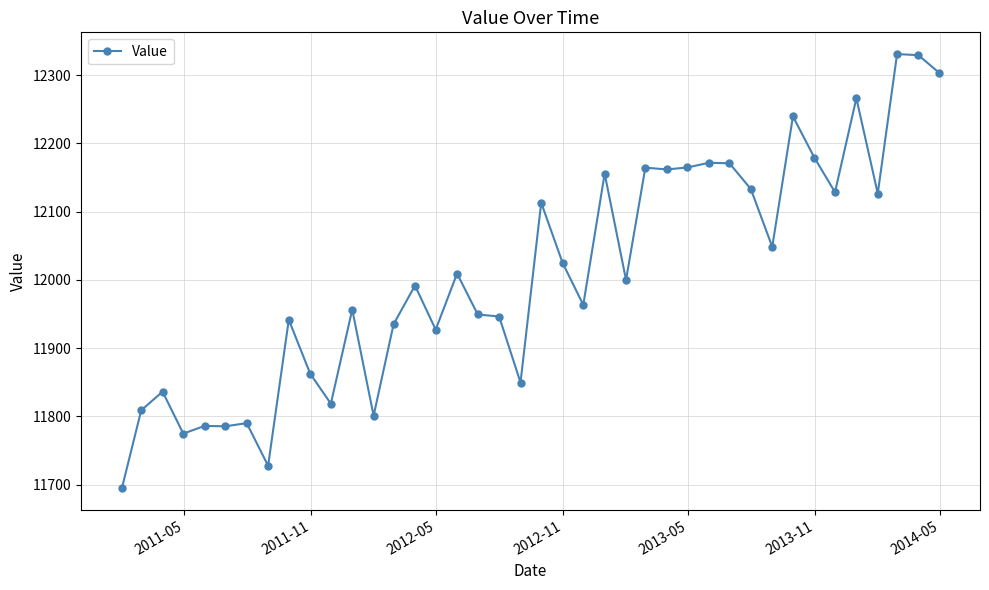

True or false: the data has more than 2 interior local peaks.

True